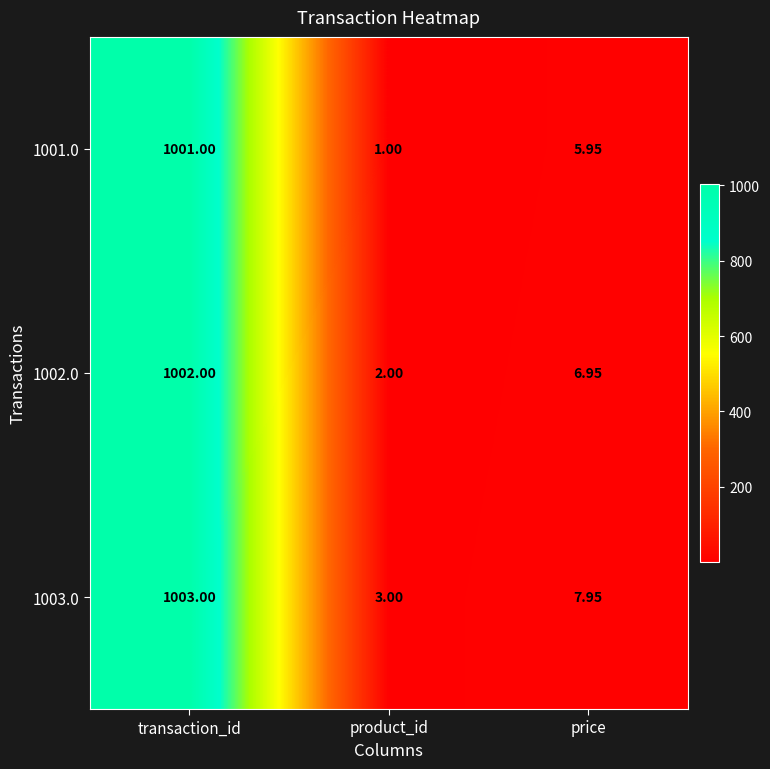

List the labels in order of 1003.0 value, largest first.

transaction_id, price, product_id